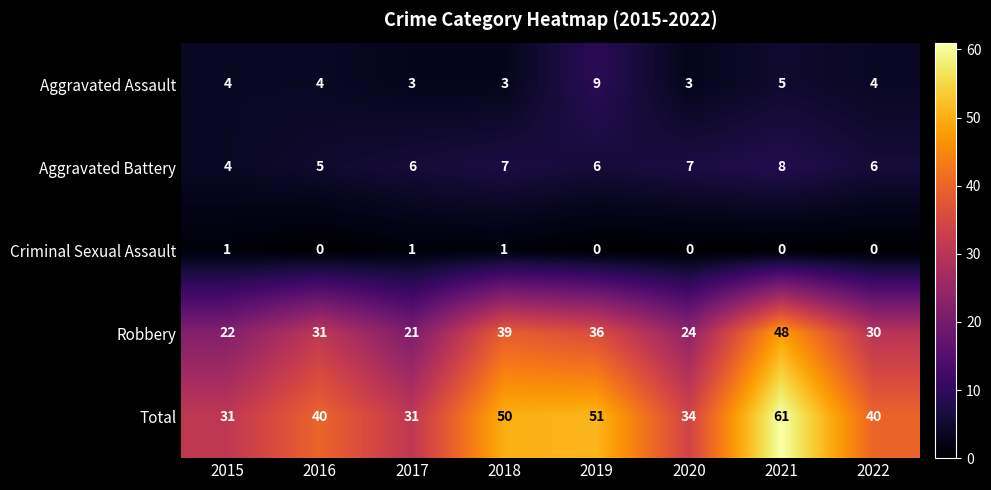

What is the sum of all Robbery values?

251